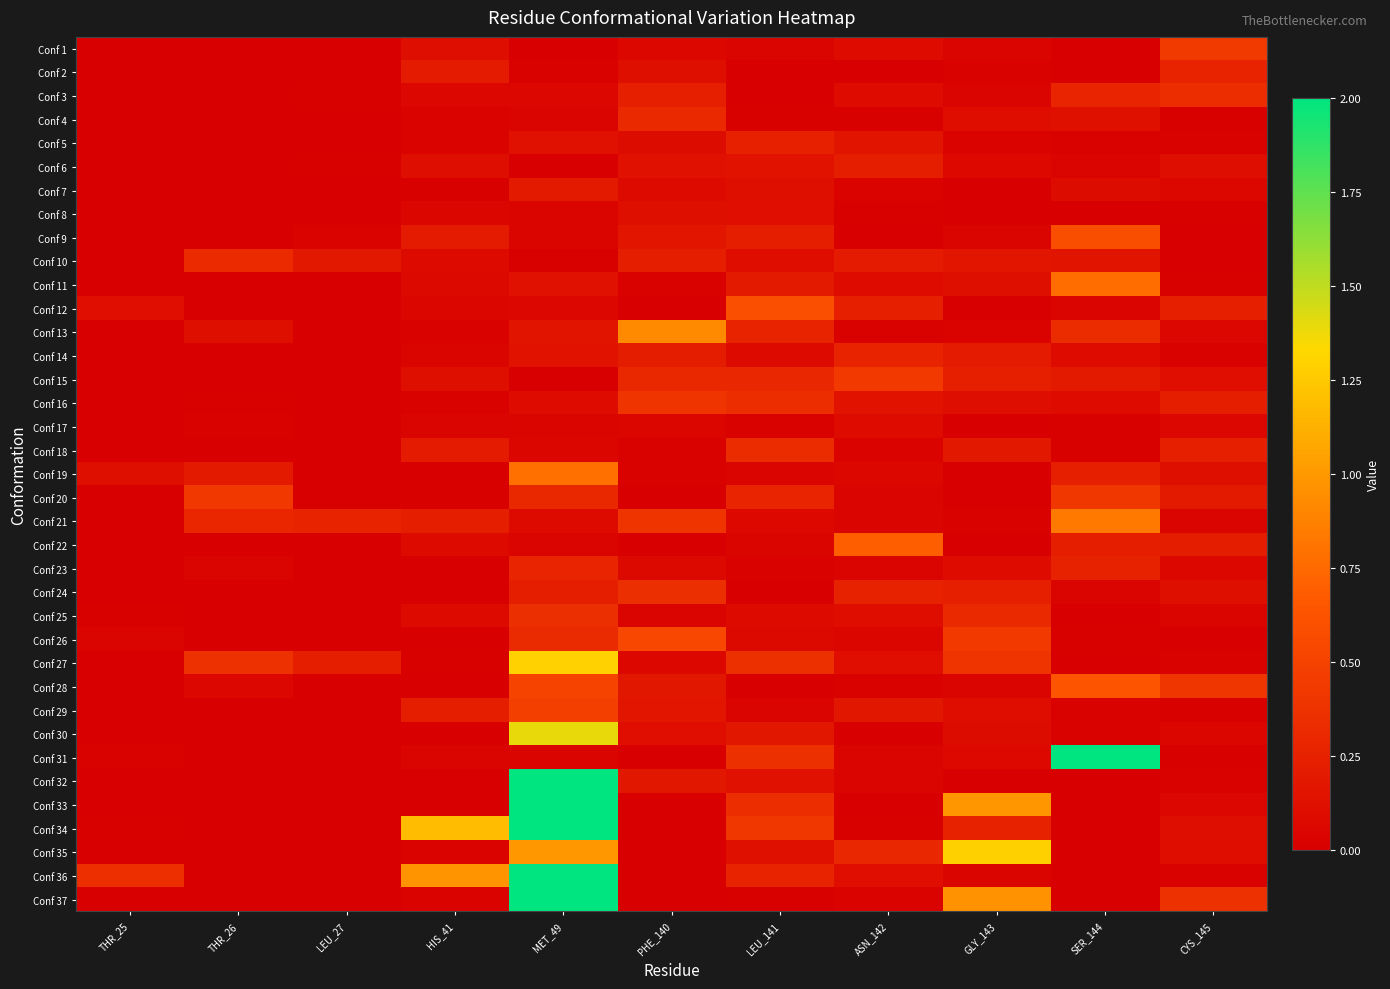

At how many categories does at least one series exceed 0?

11